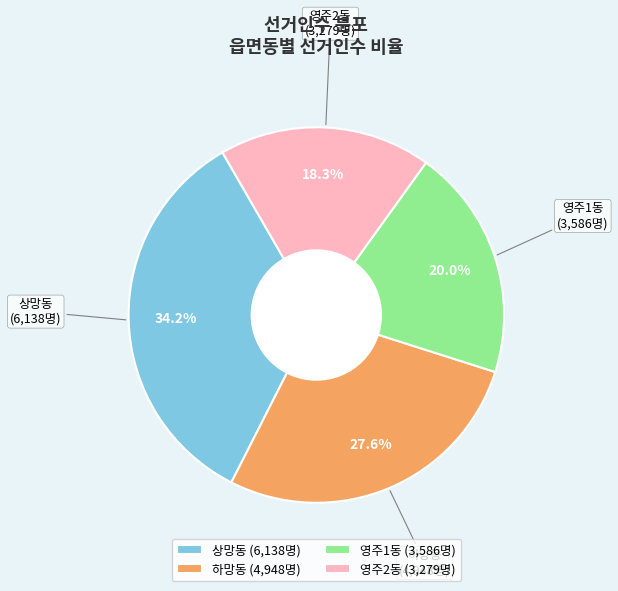

How many segments does this pie chart have?

4